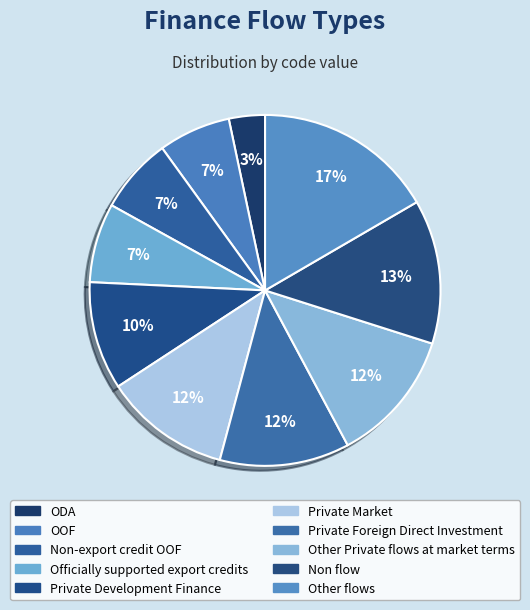

How many segments does this pie chart have?

10